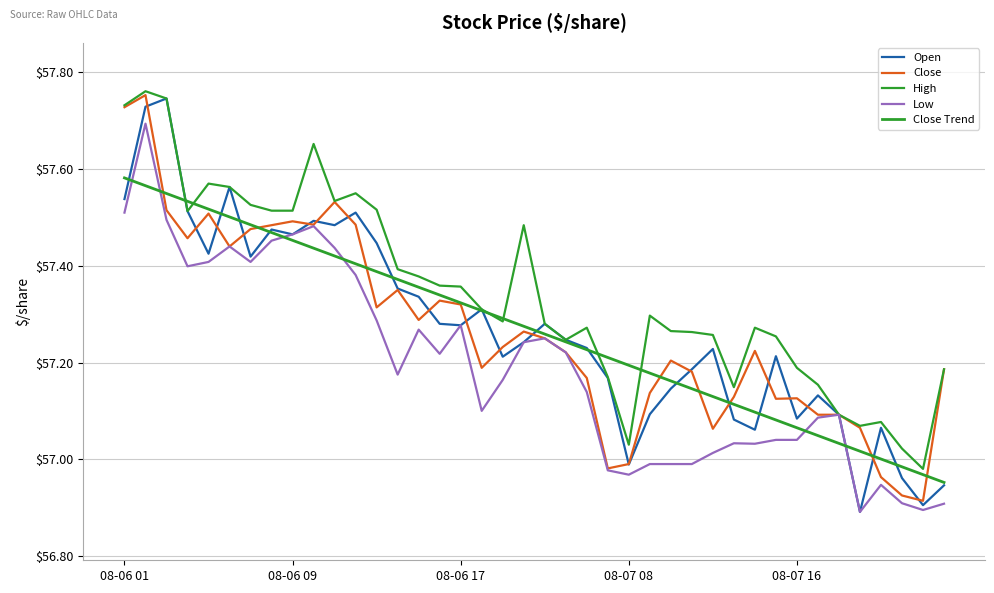

Is this an area chart (filled region under the line)?

No